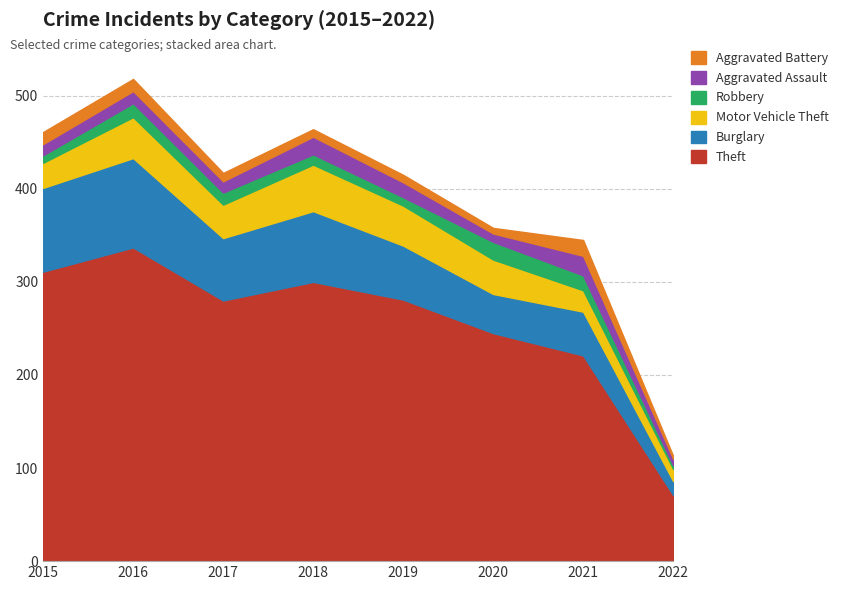

How many lines are shown in the chart?

6